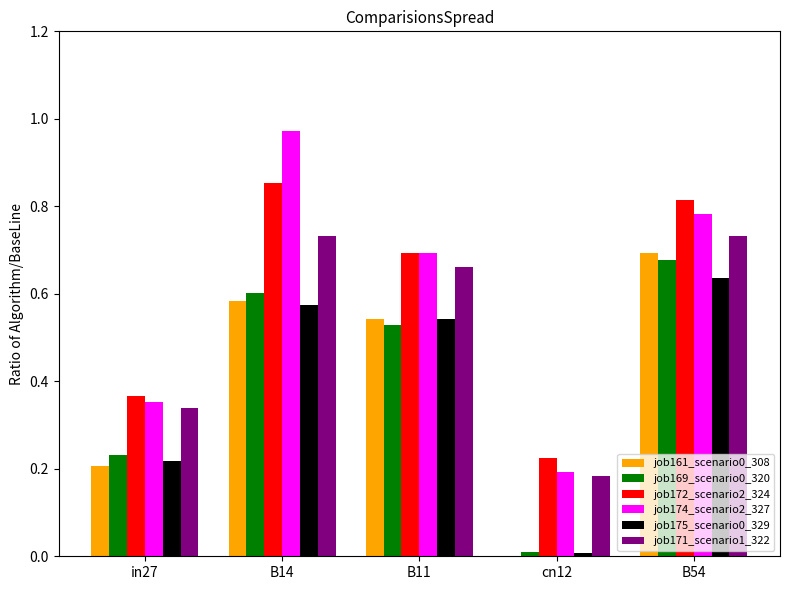

True or false: job175_scenario0_329 has a value of 0.2 at in27.

True